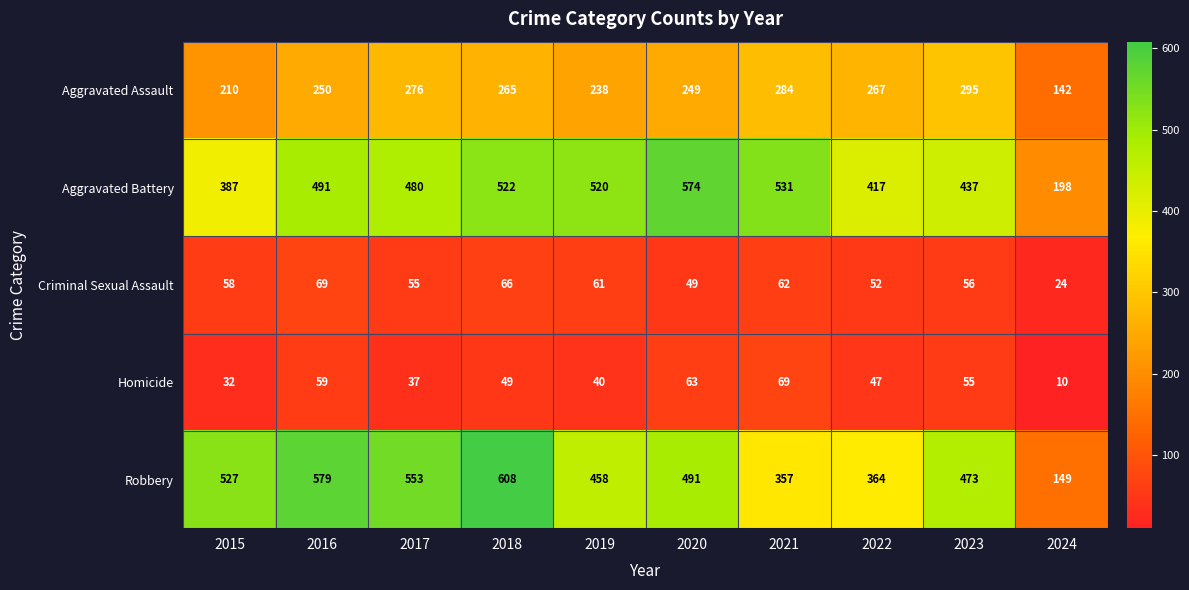

What is the difference between the highest and lowest values at 2019?

480